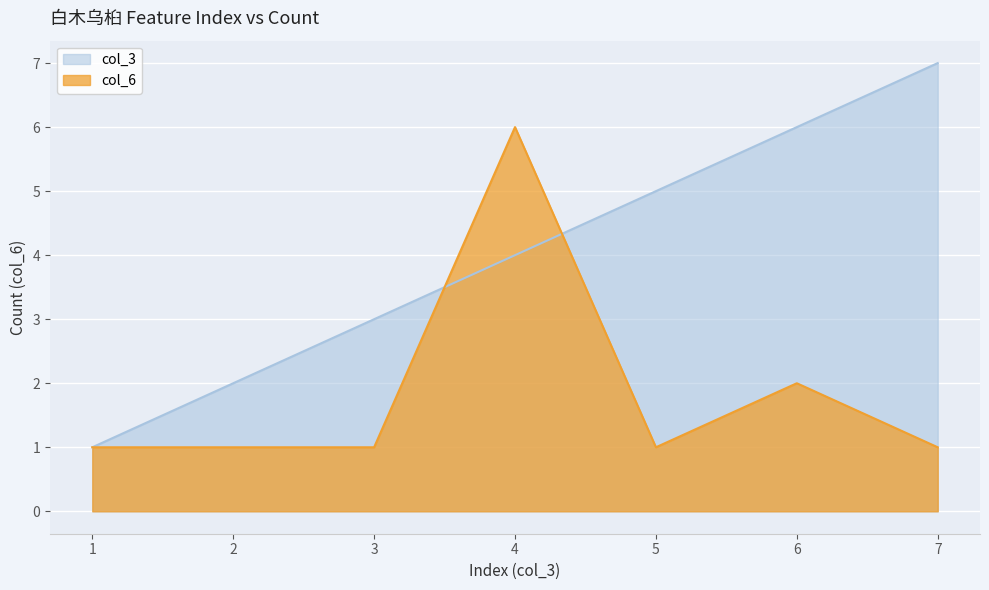

Rank the categories by col_3 value from highest to lowest.

7, 6, 5, 4, 3, 2, 1